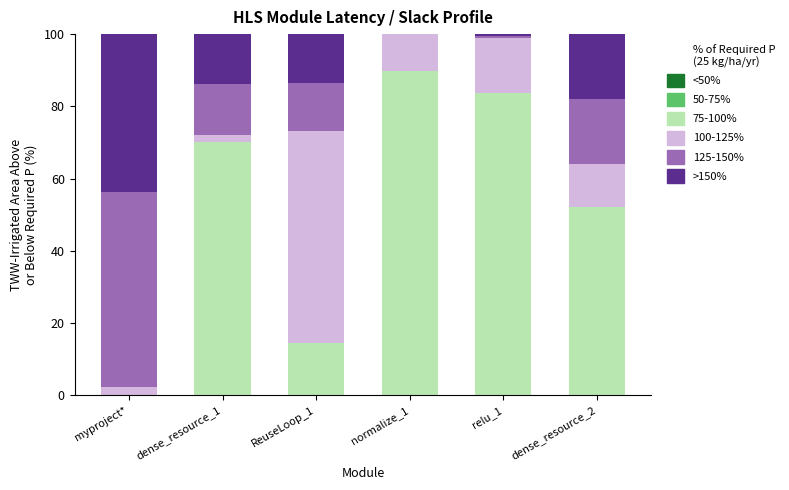

Which series changed the most between dense_resource_1 and normalize_1?

75-100%